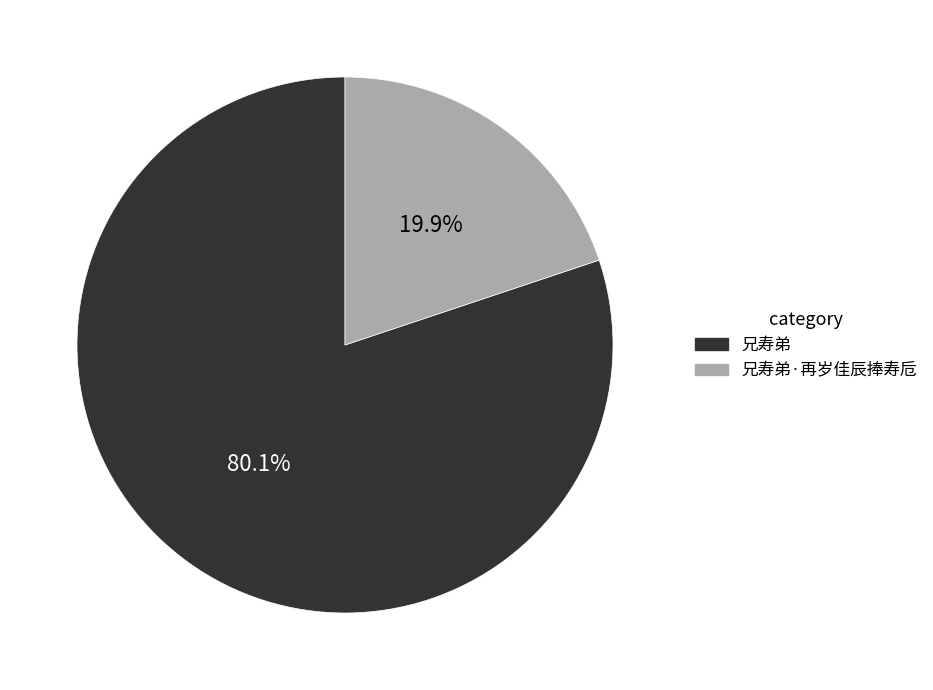

What is the ratio of the value at 兄寿弟 to the value at 兄寿弟·再岁佳辰捧寿卮?

4.0